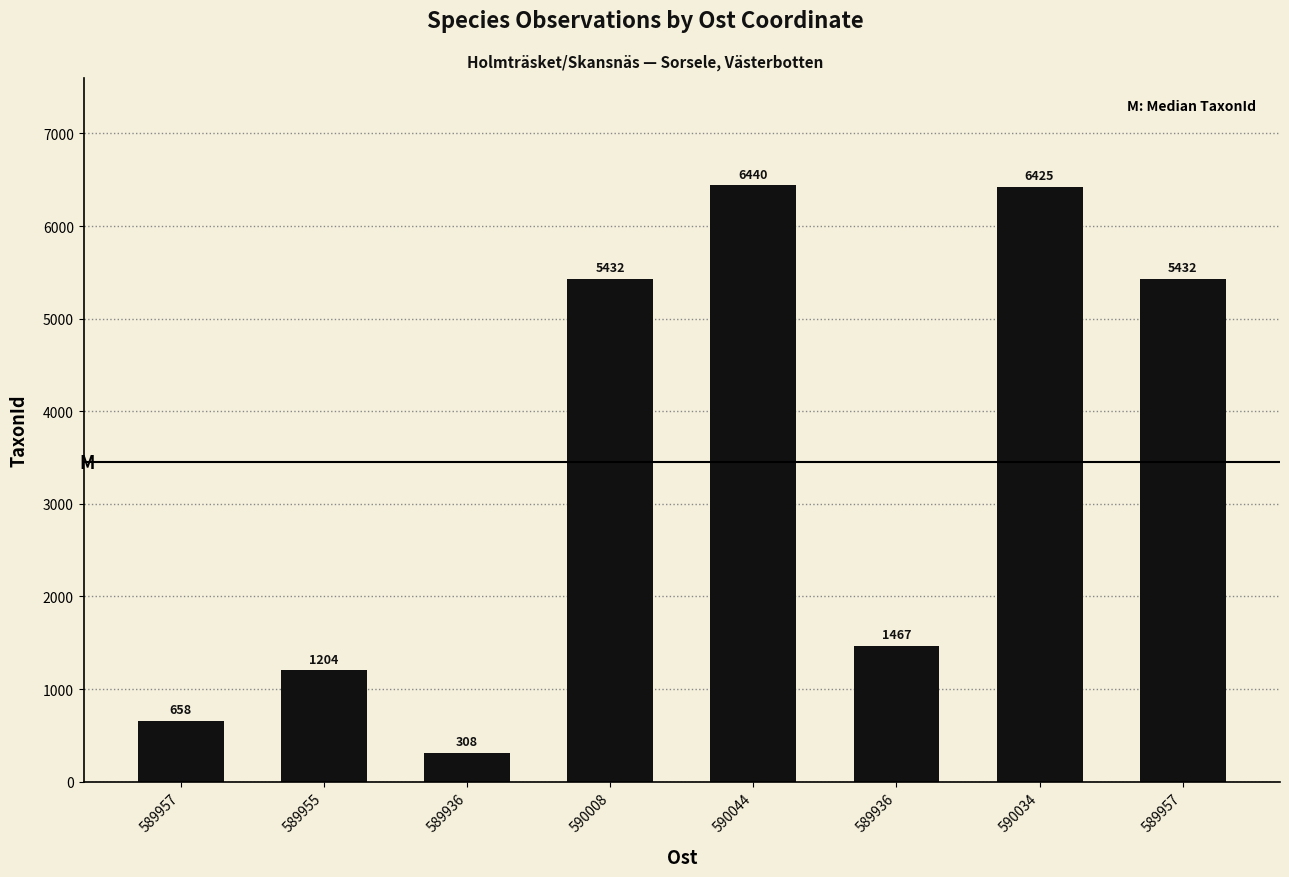

What is the average value?

3421